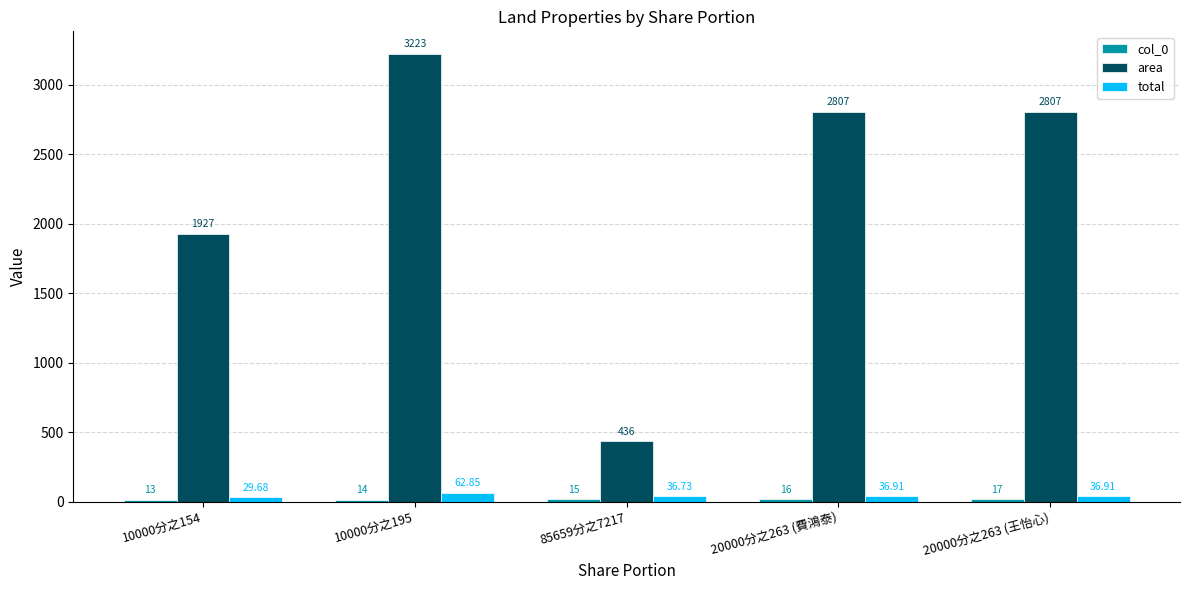

What is the difference between the maximum and minimum values in the area series?

2787.0